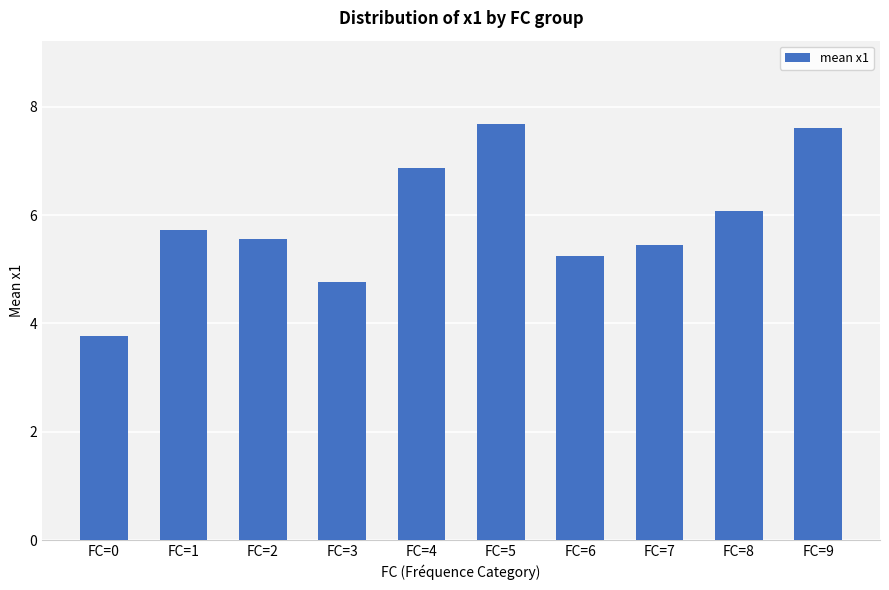

What is the maximum value shown in the chart?

7.7